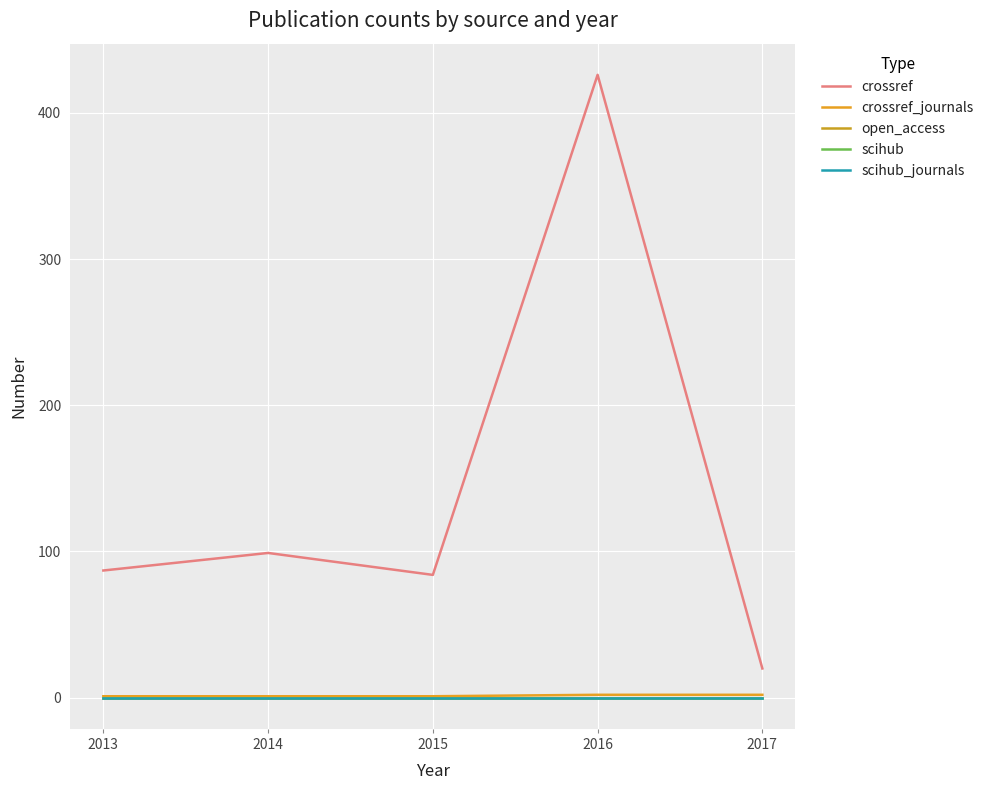

List the labels in order of scihub value, largest first.

2013, 2014, 2015, 2016, 2017